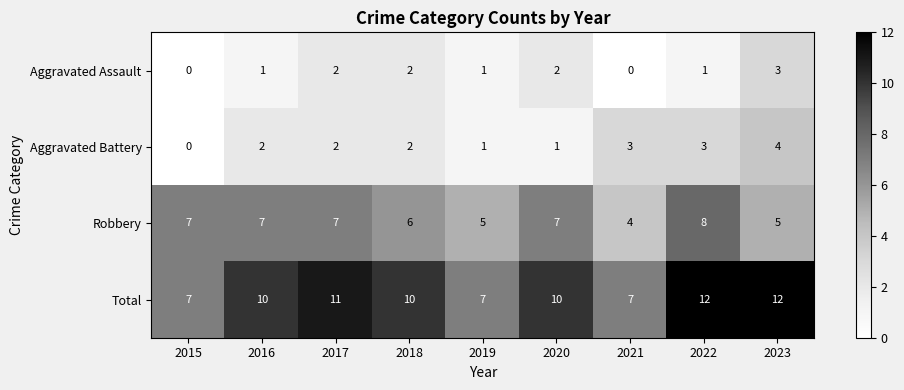

Is it true that Aggravated Battery equals 5 at 2021?

False